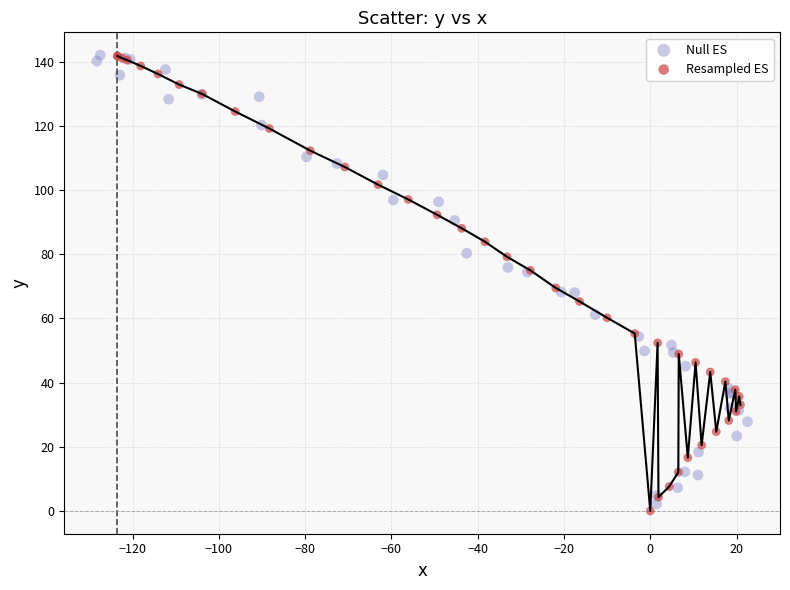

What are all the series names shown in the legend?

Null ES, Resampled ES